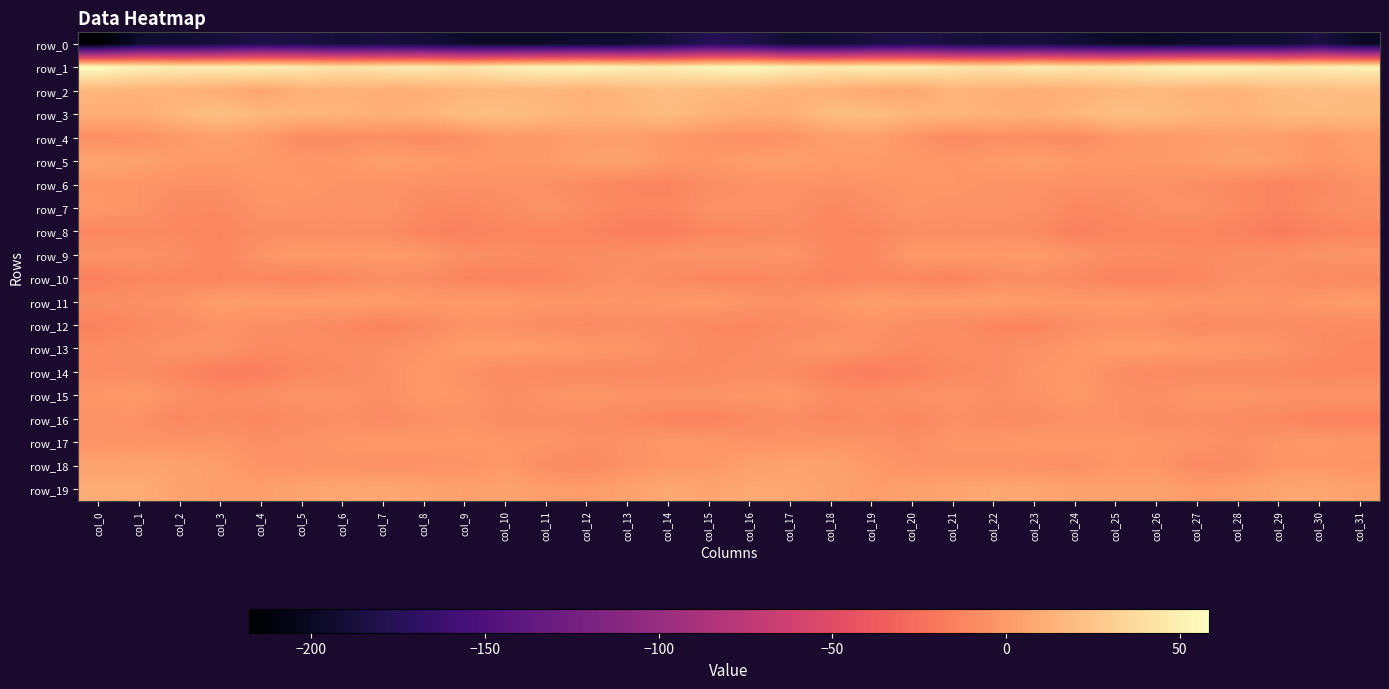

What is the lowest value of the row_4 series?

-9.3